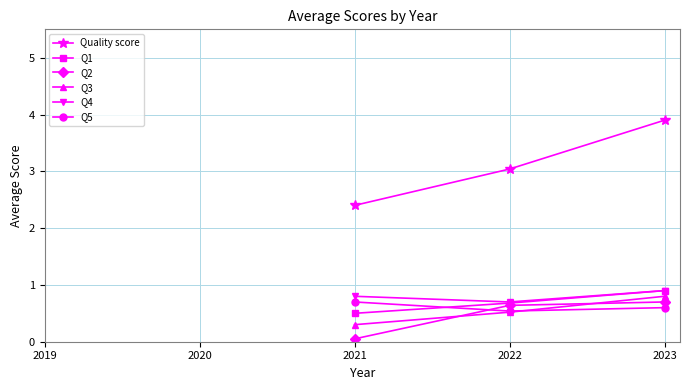

True or false: Q2 has a value of 0.4 at 2022.

False